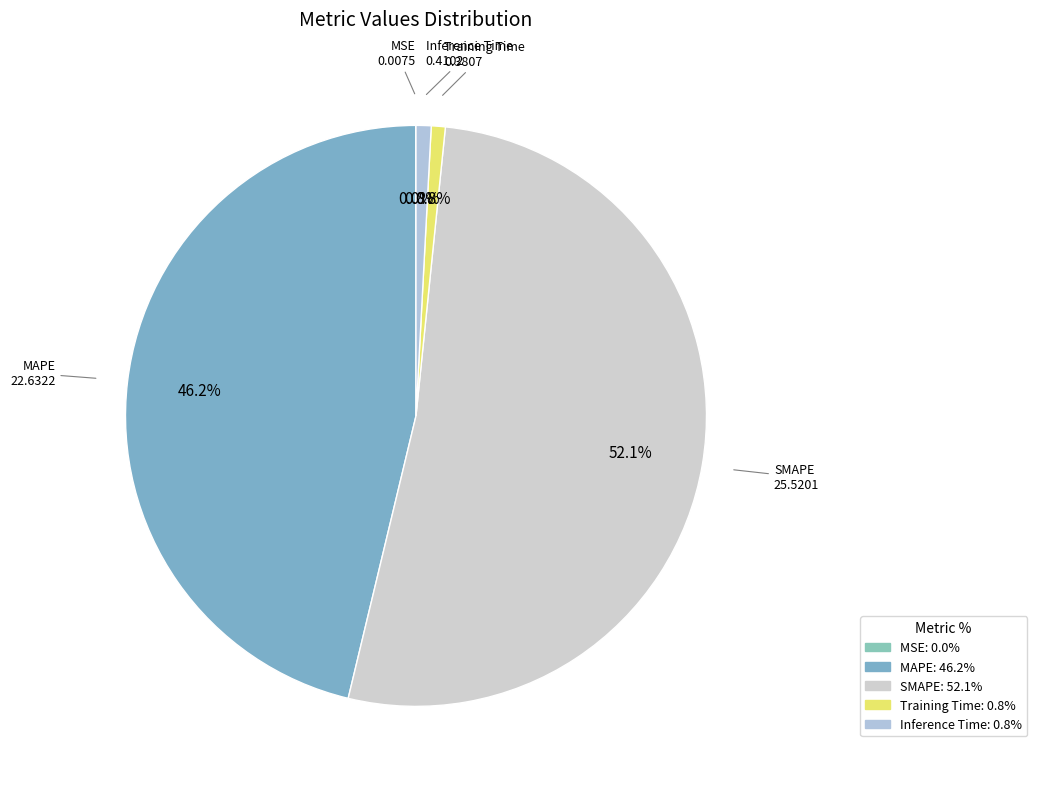

Is the sum of SMAPE and MAPE greater than half?

Yes